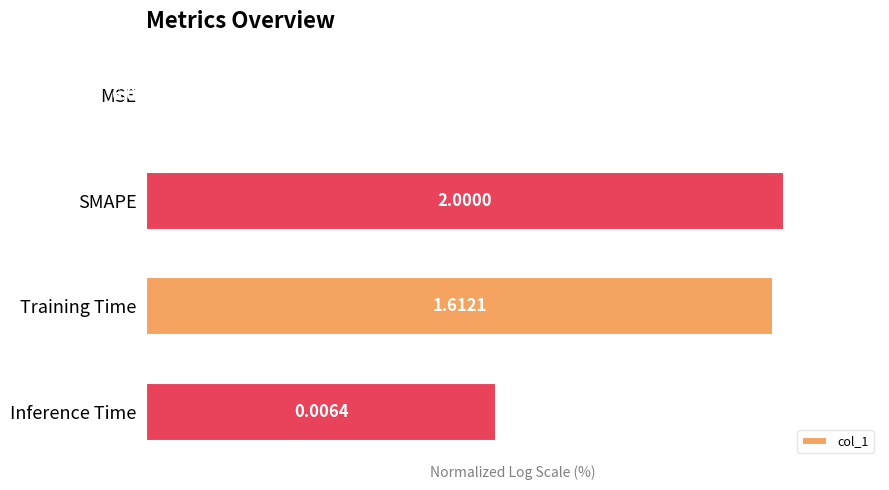

What is the sum of the values at MSE and Training Time?

98.3